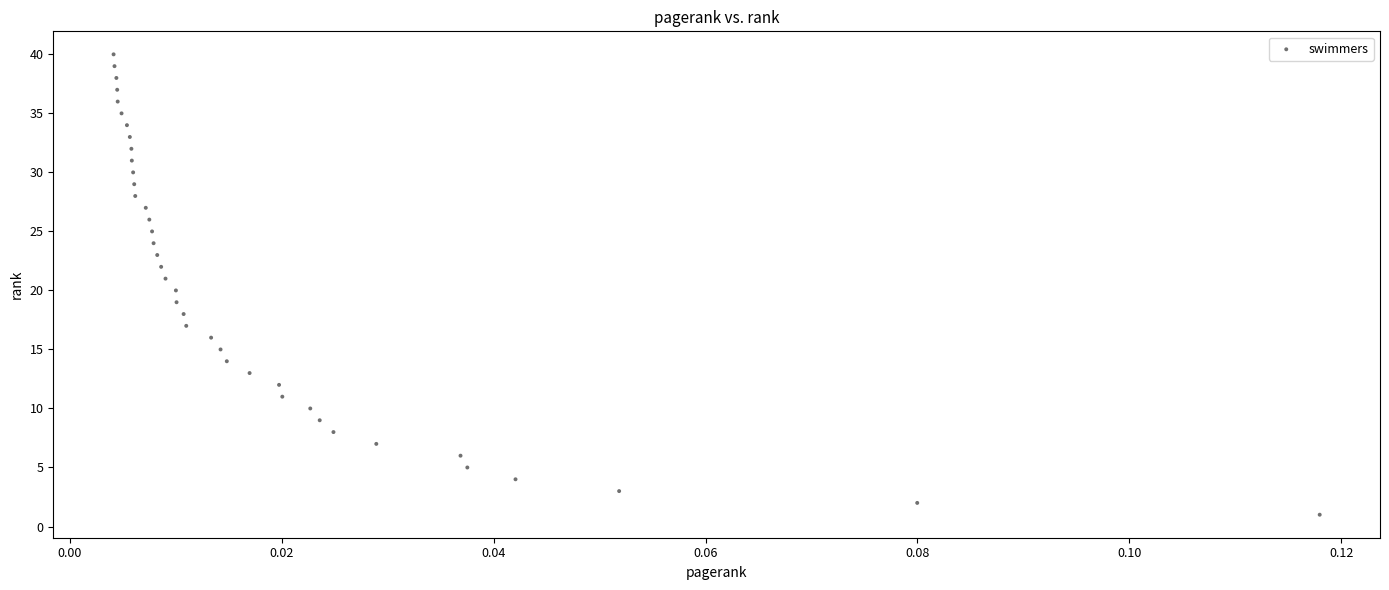

How many data points are displayed?

40